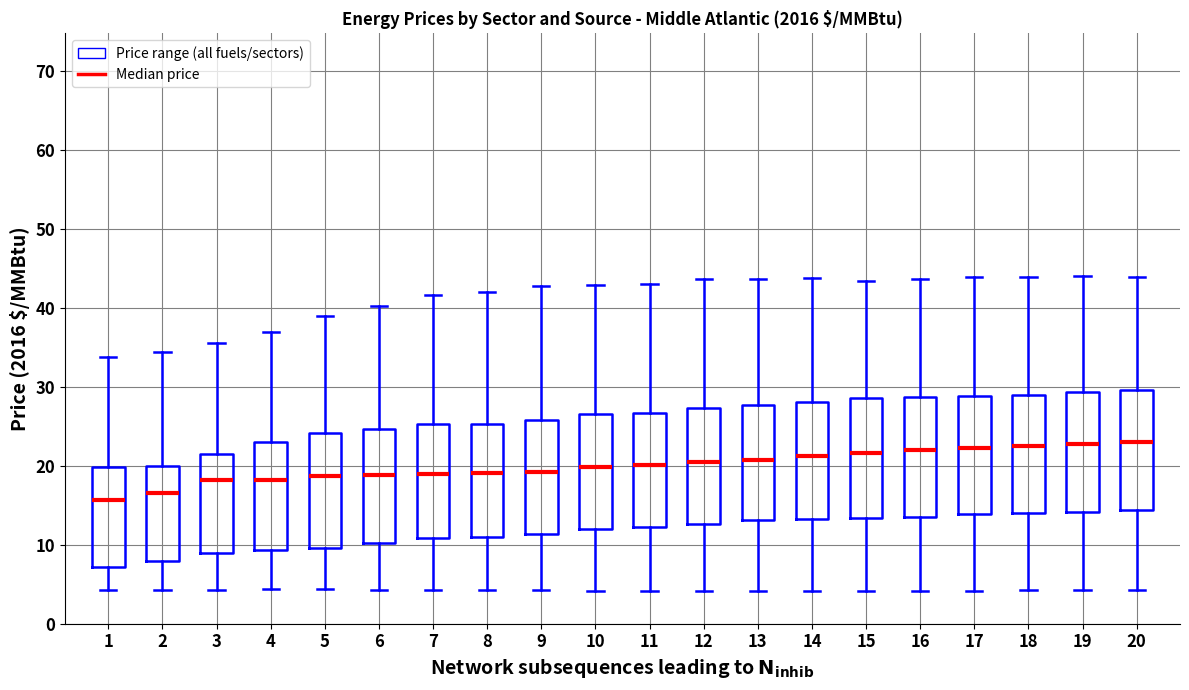

Reading left to right, transcribe this box plot: for each box, give where its median line is, the range the box spans, and where its two whiskers end, as read against the y-axis. The values are not printed on the chart, so give them approximately, as read against the axis.

1: median 16, box 7 to 20, whiskers 4 to 34
2: median 17, box 8 to 20, whiskers 4 to 34
3: median 18, box 9 to 21, whiskers 4 to 36
4: median 18, box 9 to 23, whiskers 4 to 37
5: median 19, box 10 to 24, whiskers 4 to 39
6: median 19, box 10 to 25, whiskers 4 to 40
7: median 19, box 11 to 25, whiskers 4 to 42
8: median 19, box 11 to 25, whiskers 4 to 42
9: median 19, box 11 to 26, whiskers 4 to 43
10: median 20, box 12 to 27, whiskers 4 to 43
11: median 20, box 12 to 27, whiskers 4 to 43
12: median 20, box 13 to 27, whiskers 4 to 44
13: median 21, box 13 to 28, whiskers 4 to 44
14: median 21, box 13 to 28, whiskers 4 to 44
15: median 22, box 13 to 29, whiskers 4 to 43
16: median 22, box 14 to 29, whiskers 4 to 44
17: median 22, box 14 to 29, whiskers 4 to 44
18: median 22, box 14 to 29, whiskers 4 to 44
19: median 23, box 14 to 29, whiskers 4 to 44
20: median 23, box 14 to 30, whiskers 4 to 44